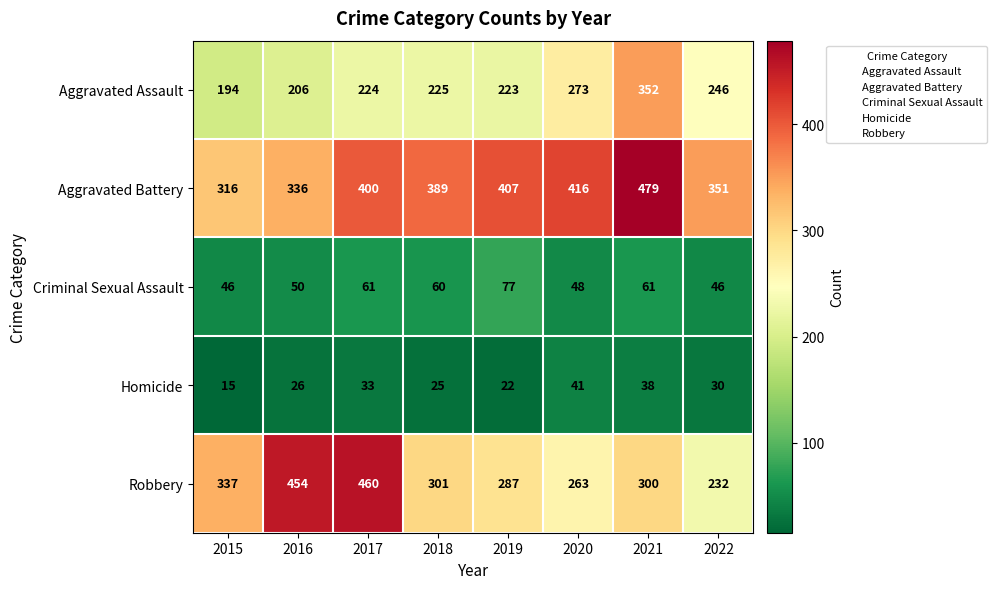

What is the total value across all series at 2021?

1230